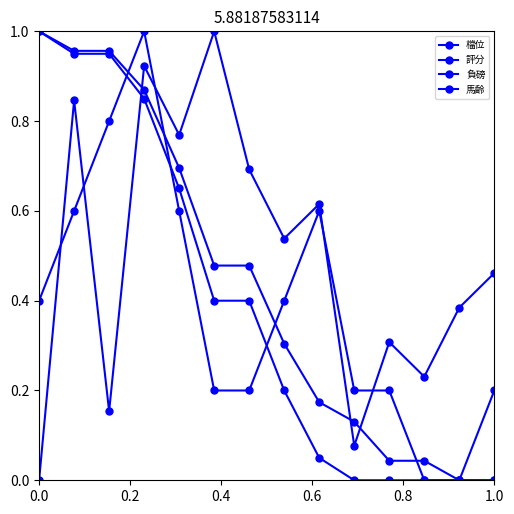

How many lines are shown in the chart?

4